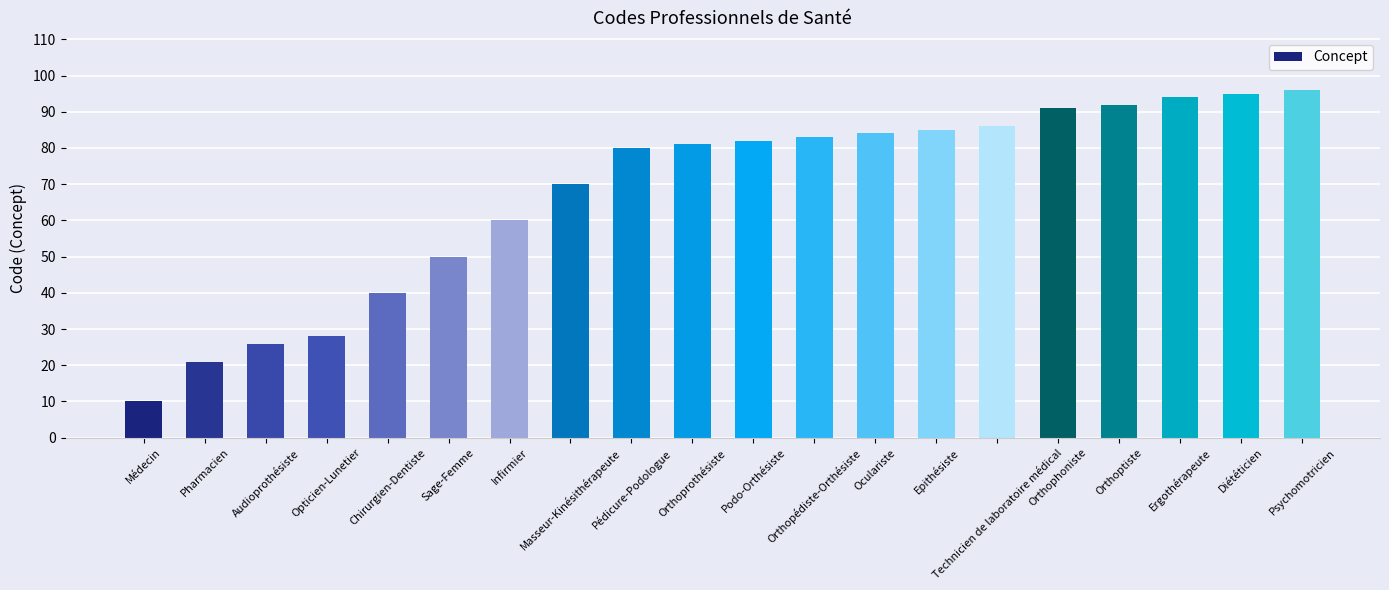

What is the minimum value shown in the chart?

10